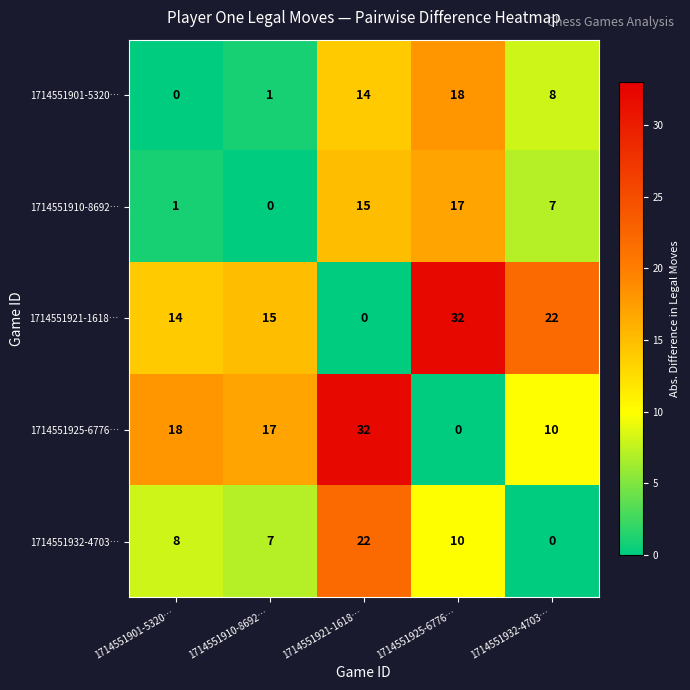

What is the spread (max minus min) of values at 1714551901-5320…?

18